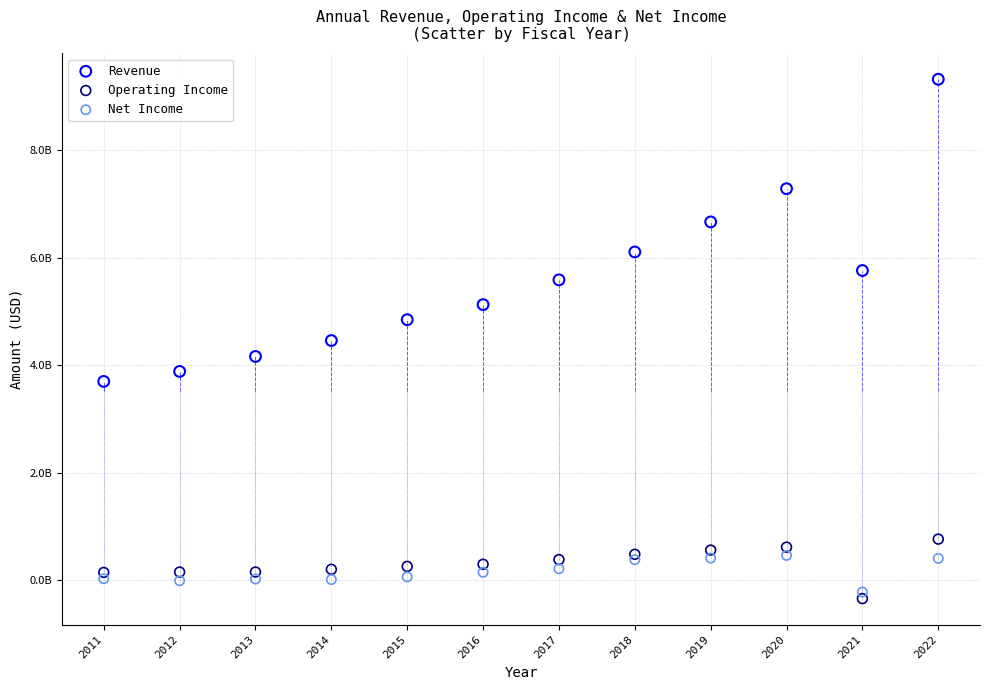

Which series contains the lowest Y value?

Operating Income